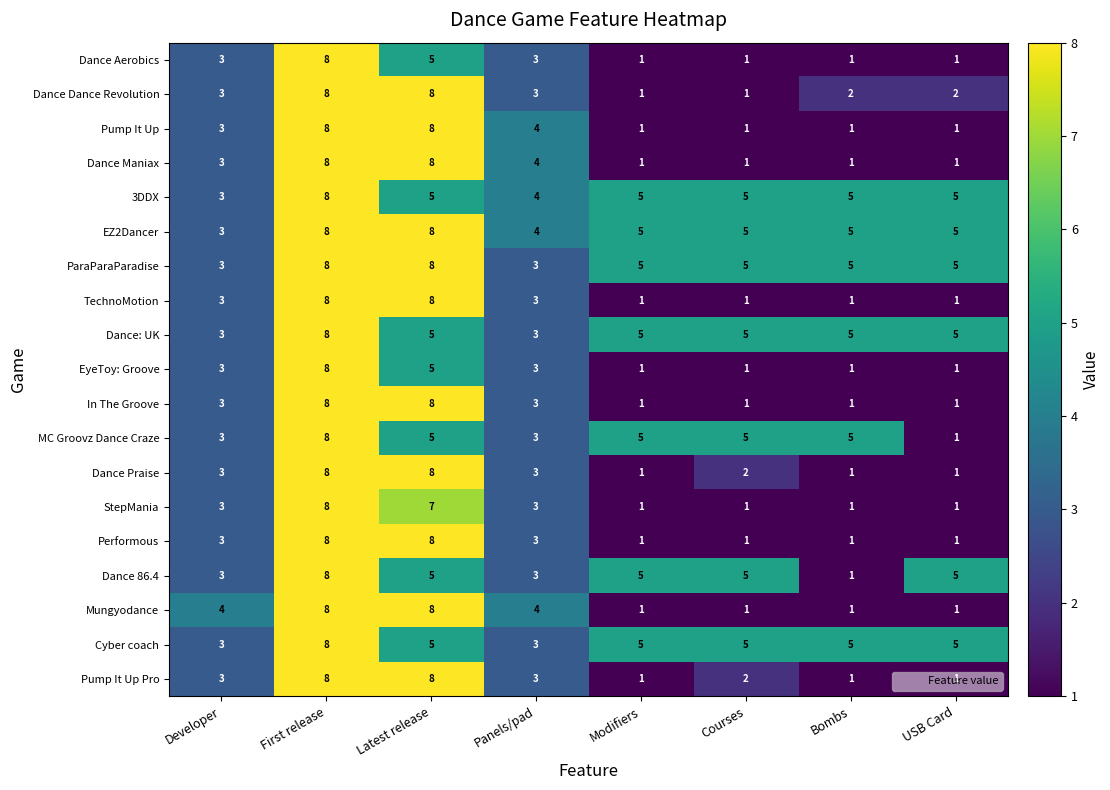

What is the total value across all series at Developer?

58